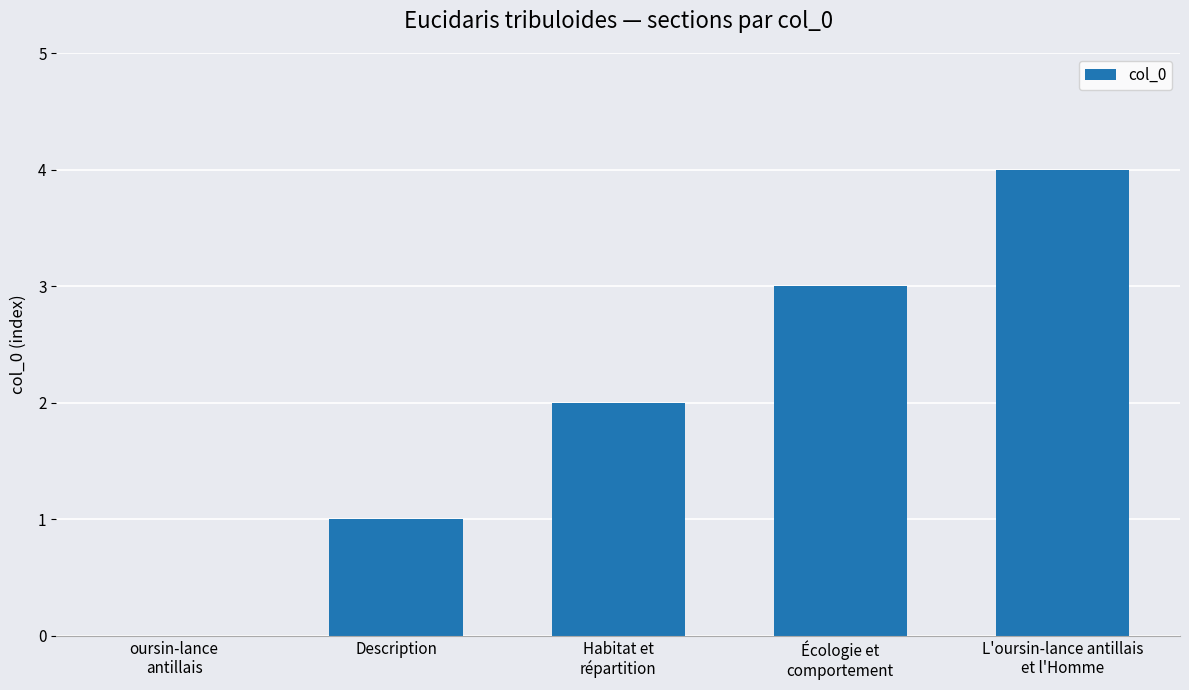

What is the difference between the values at Habitat et
répartition and oursin-lance
antillais?

2